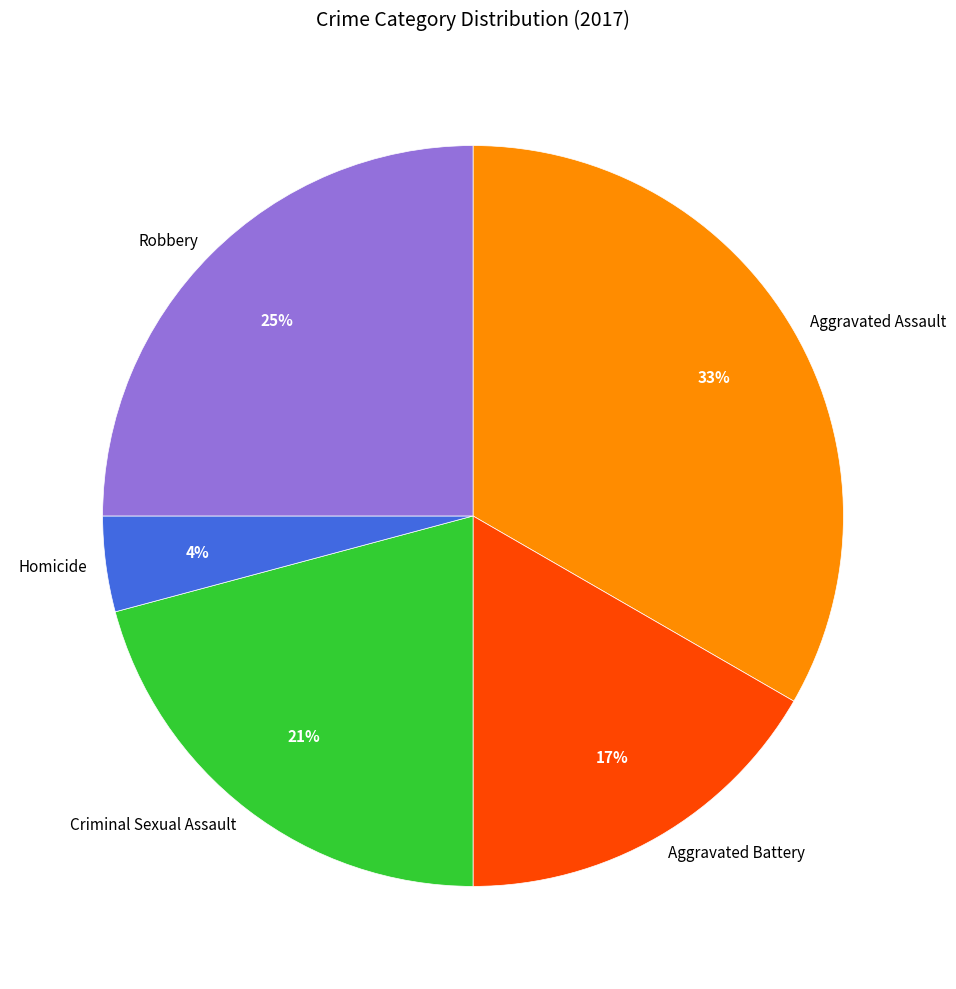

Which category has the biggest portion of the pie?

Aggravated Assault